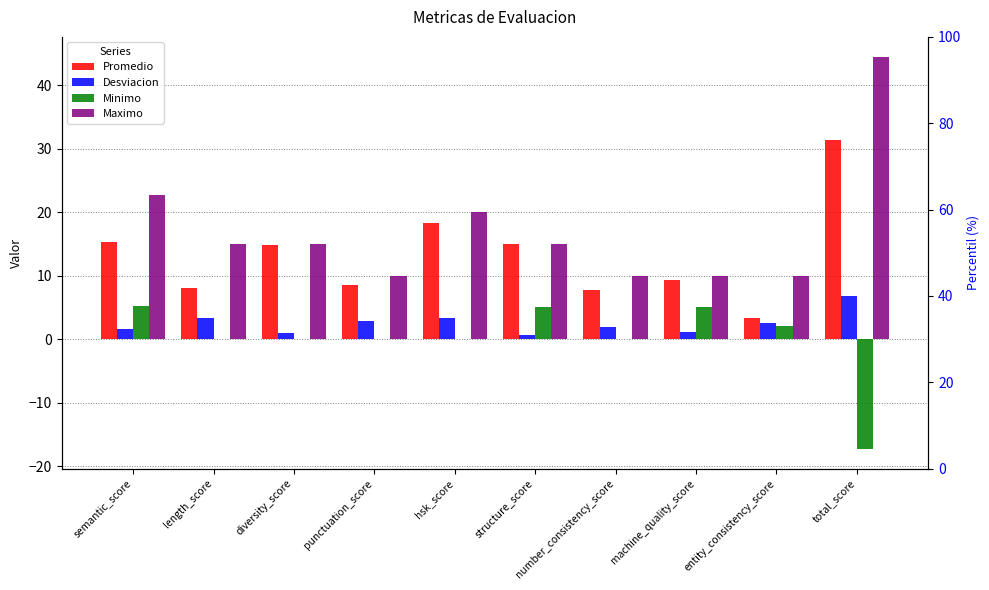

Where is Promedio nearest to the value 17?

hsk_score